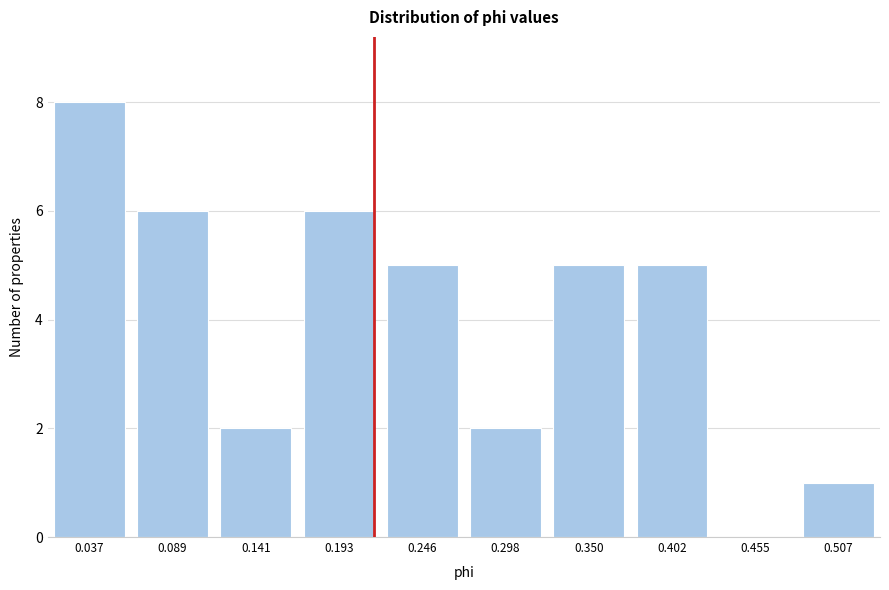

Reading left to right, transcribe all the data shown in this chart.

0.037=8	0.089=6	0.141=2	0.193=6	0.246=5	0.298=2	0.350=5	0.402=5	0.455=0	0.507=1